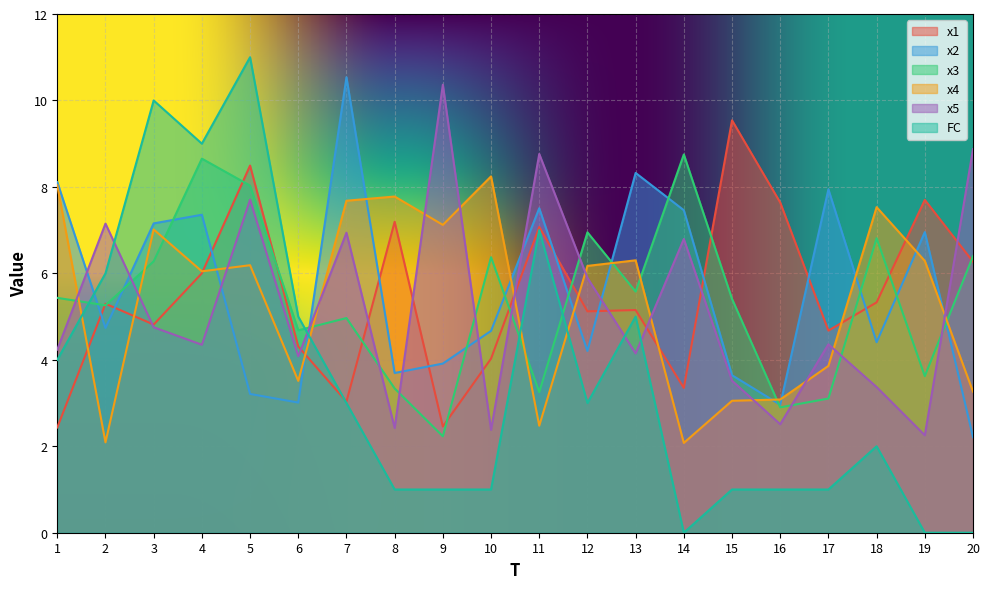

Is the value of x1 at 1 greater than the value of x3 at 3?

No